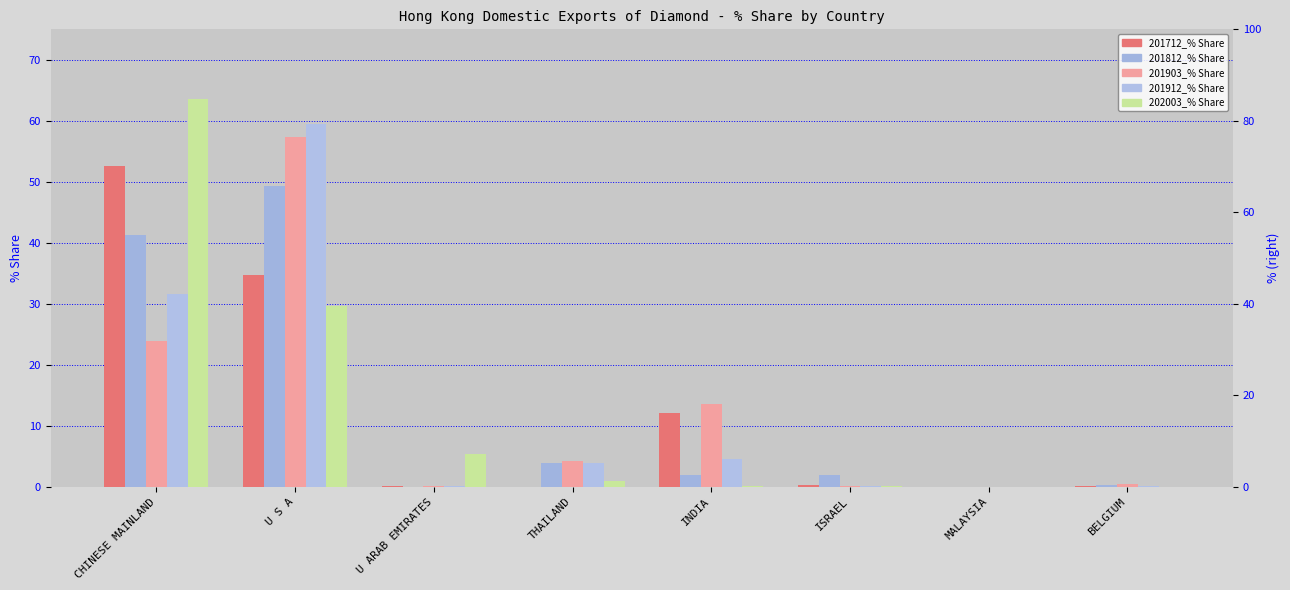

At how many categories does at least one series exceed 33?

2